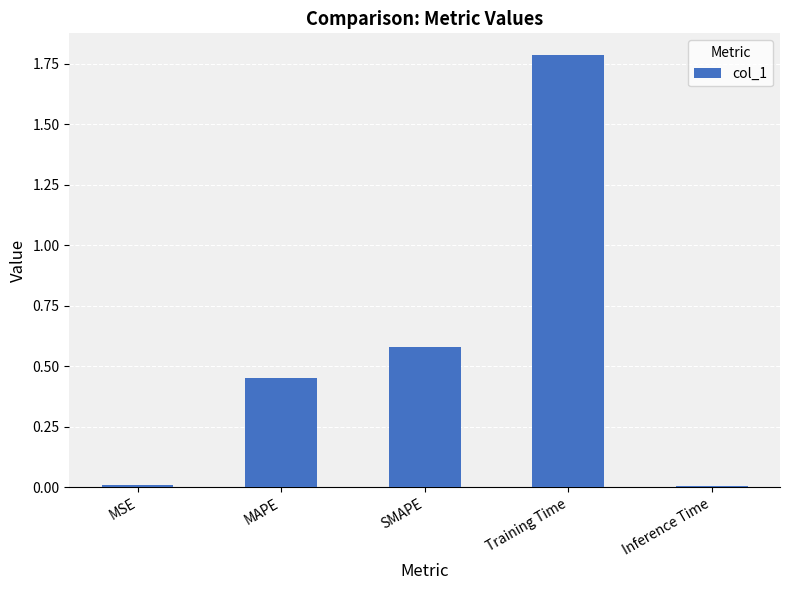

Is it true that the value at Training Time is 1.8?

True